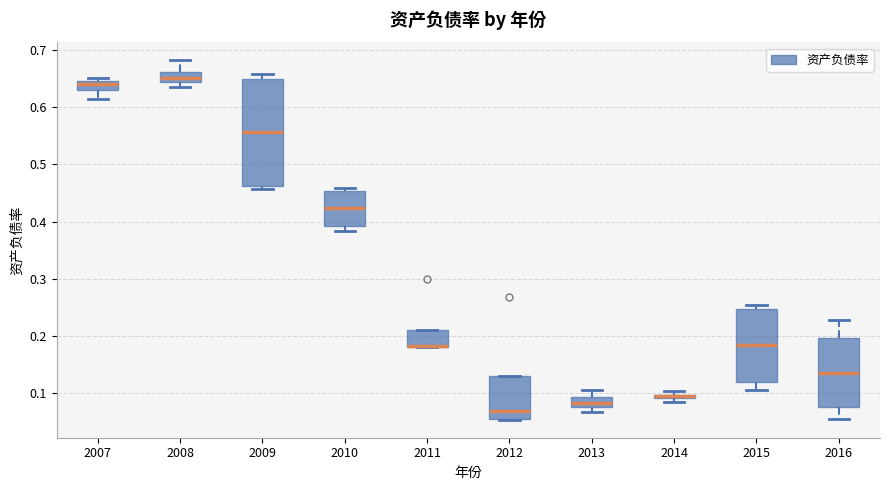

Where is the lower edge of the box at x = 2011 on the y-axis? The values are not printed on the chart, so give them approximately, as read against the axis.

0.18